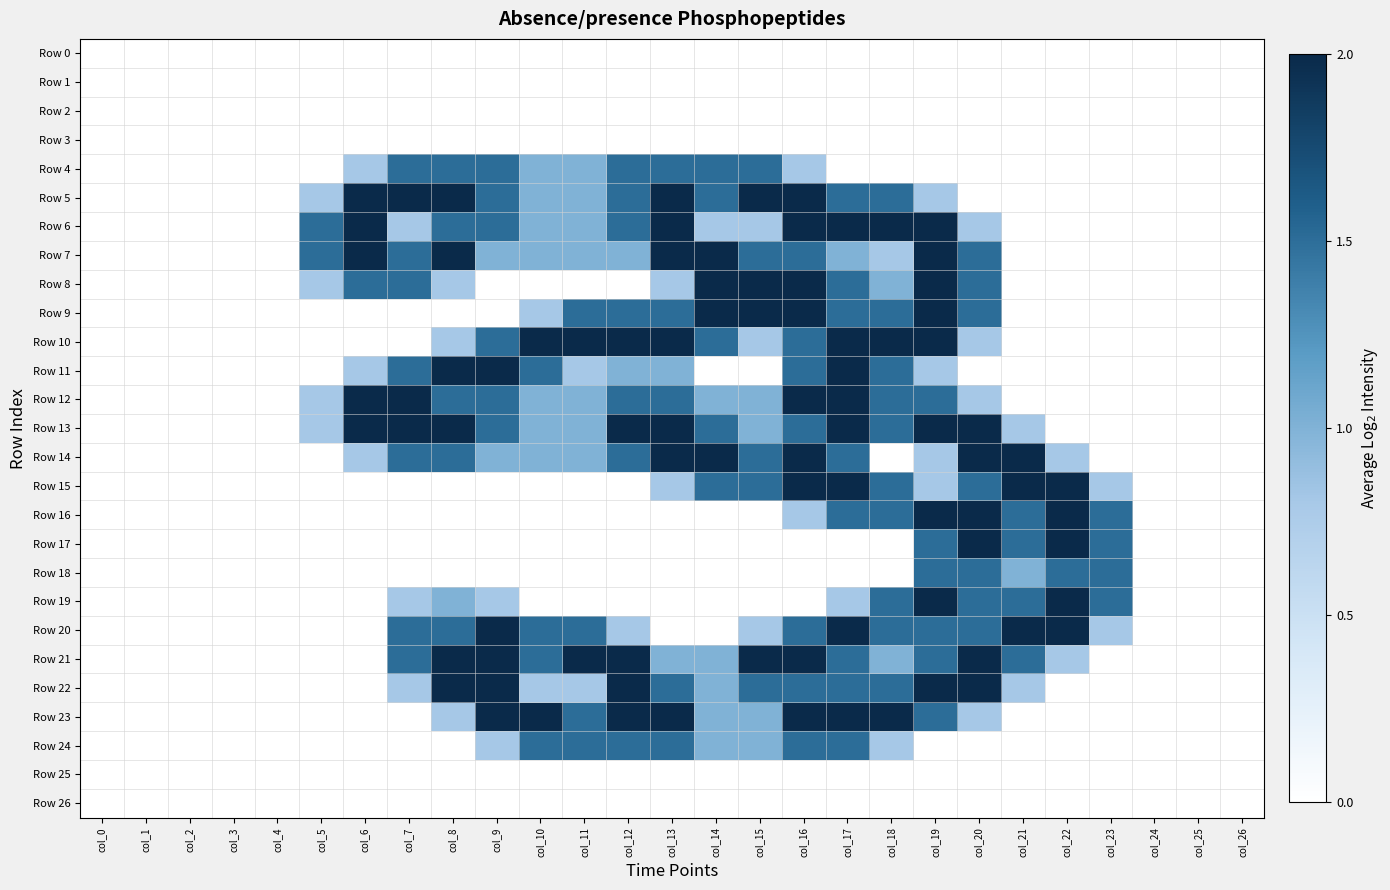

Which category has the lowest value across all series?

col_0